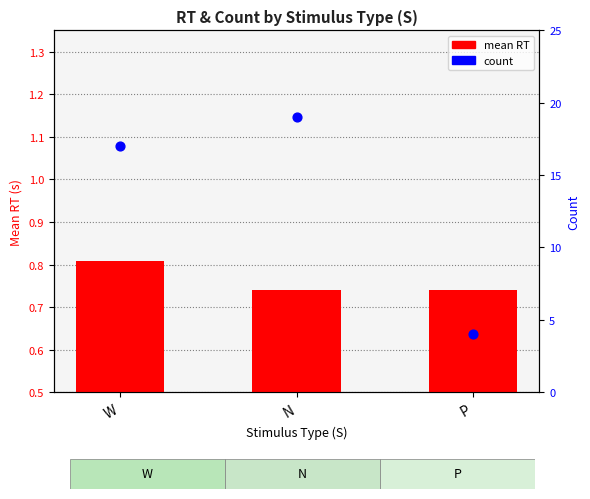

What are all the series names shown in the legend?

mean RT, count